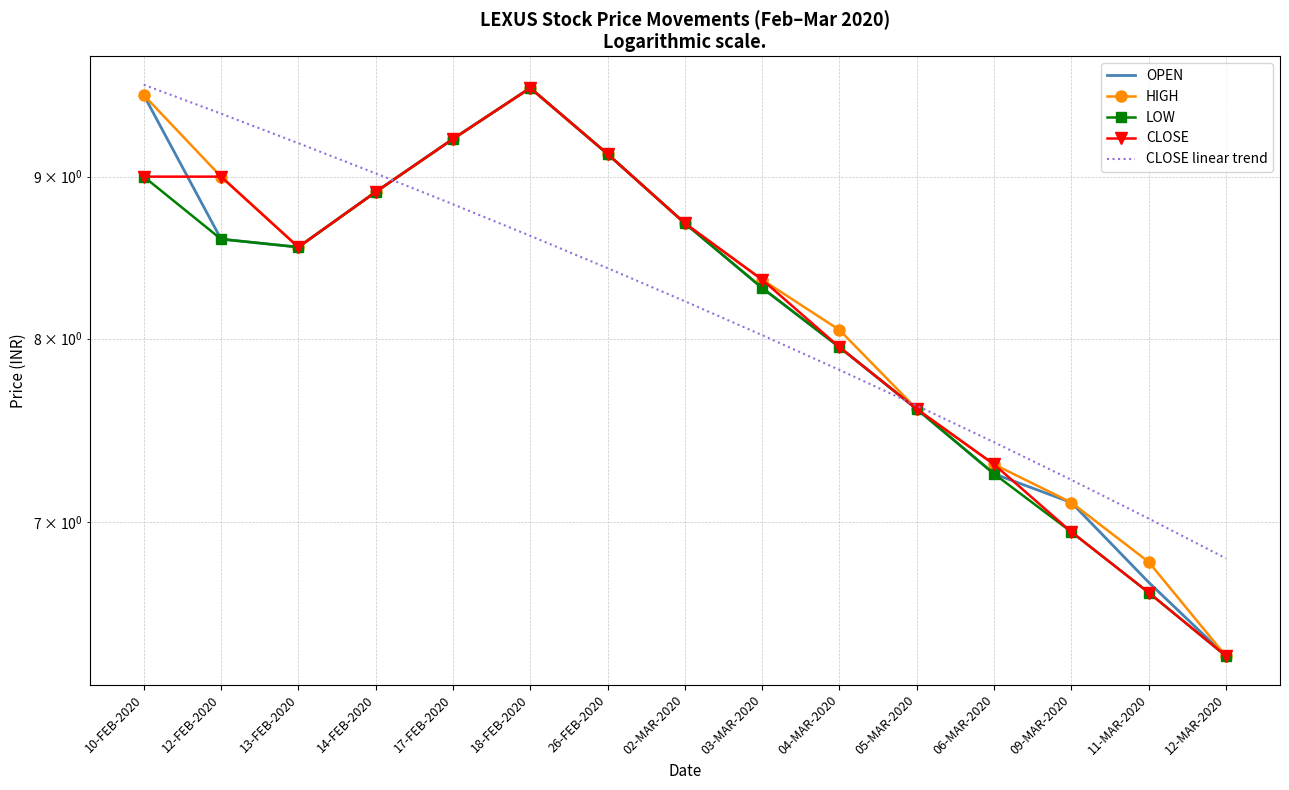

What is the difference between the OPEN values at 14-FEB-2020 and 04-MAR-2020?

1.0